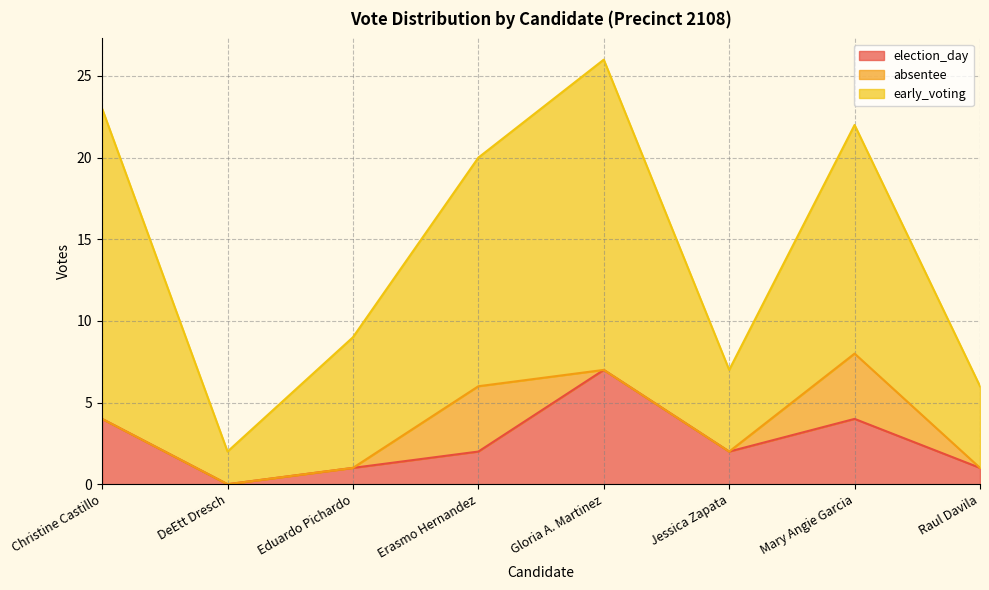

The early_voting series shows 2 at DeEtt Dresch. True or false?

True